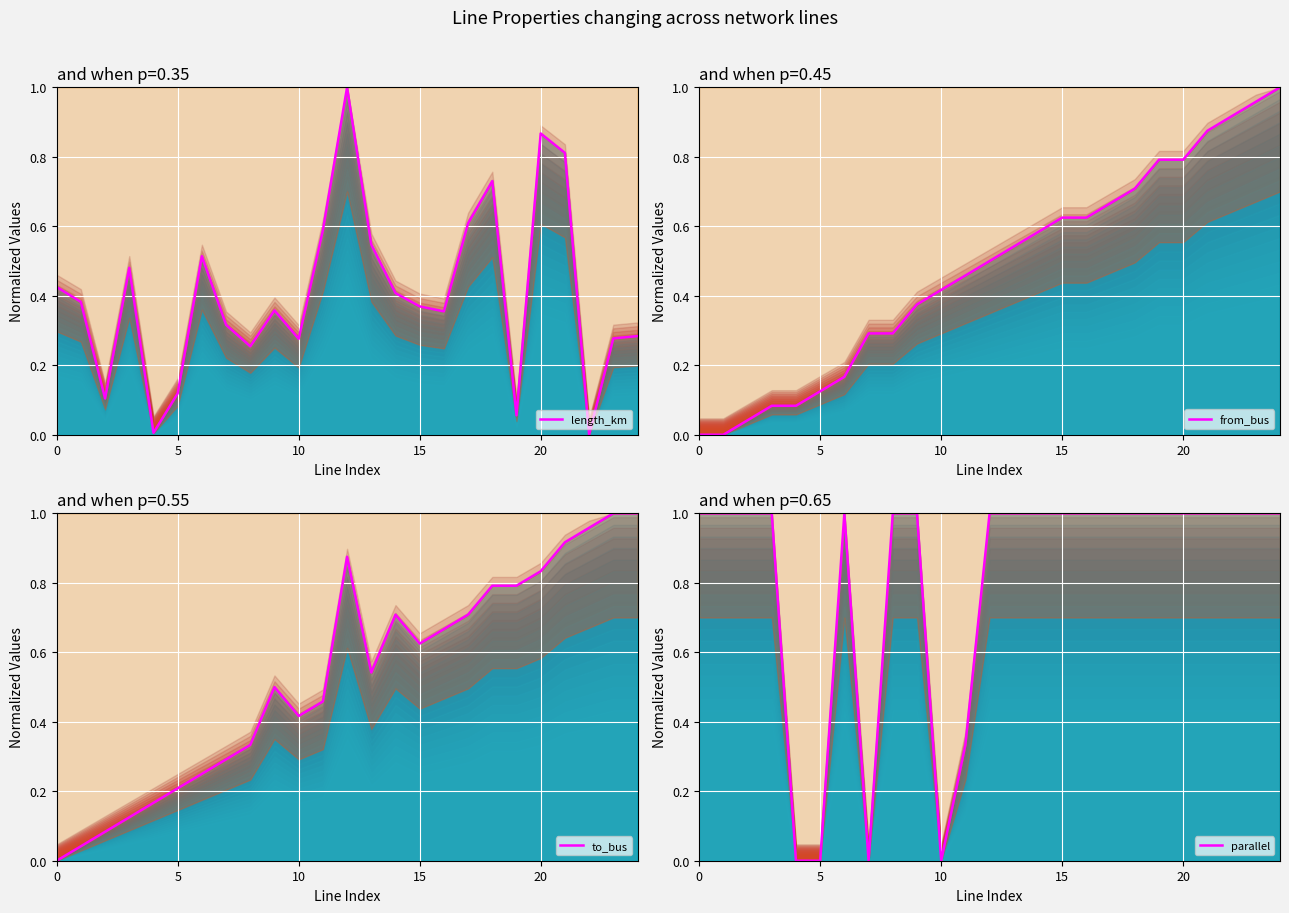

True or false: from_bus has more than 2 points higher than both neighbors.

False